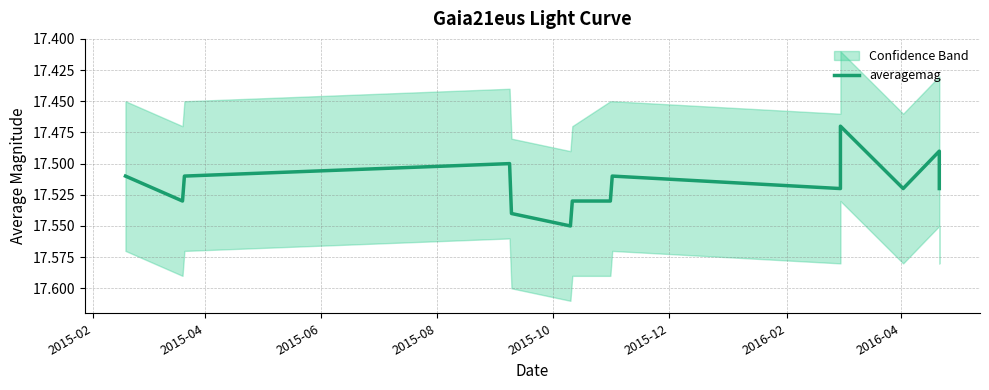

Read the value at 2015-08.

17.5